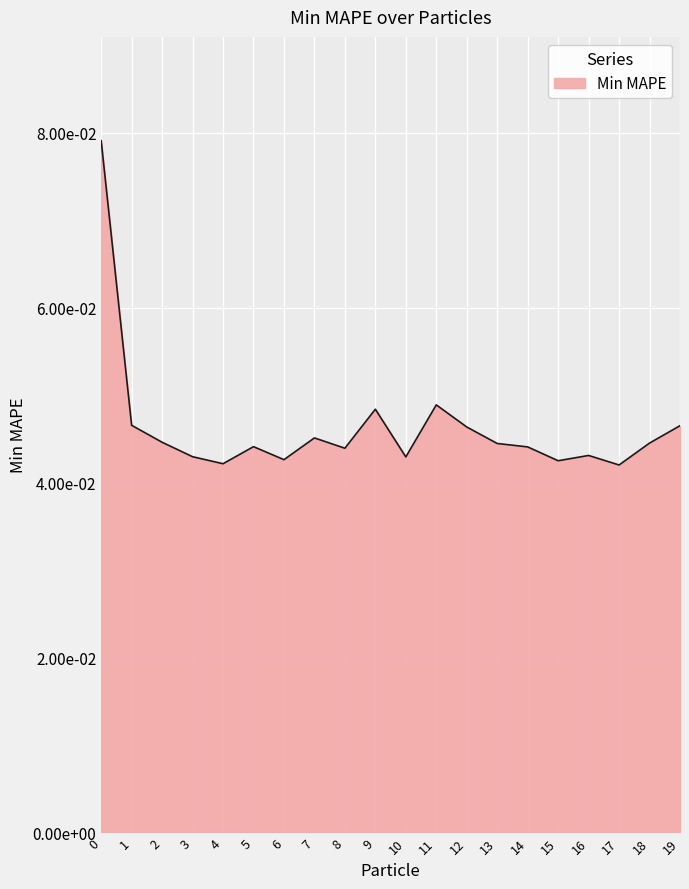

How many values are between 0 and 1?

20